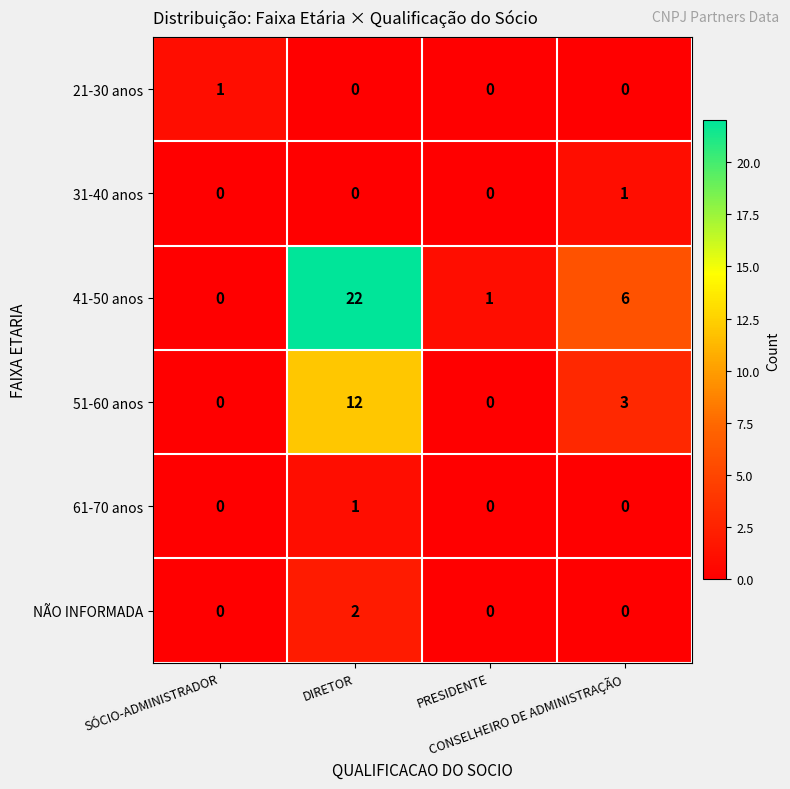

How many 51-60 anos values are between 0 and 12?

4